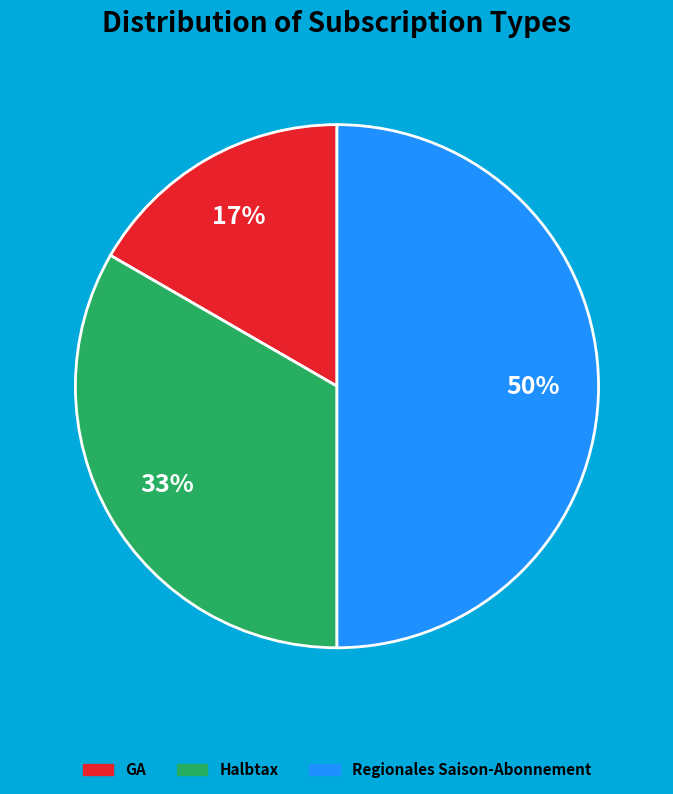

How many segments does this pie chart have?

3